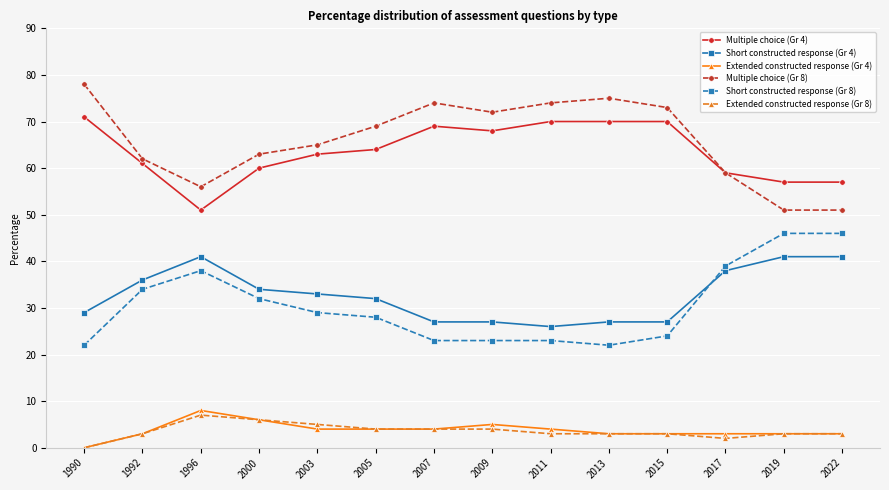

What is the total value across all series at 2013?

200